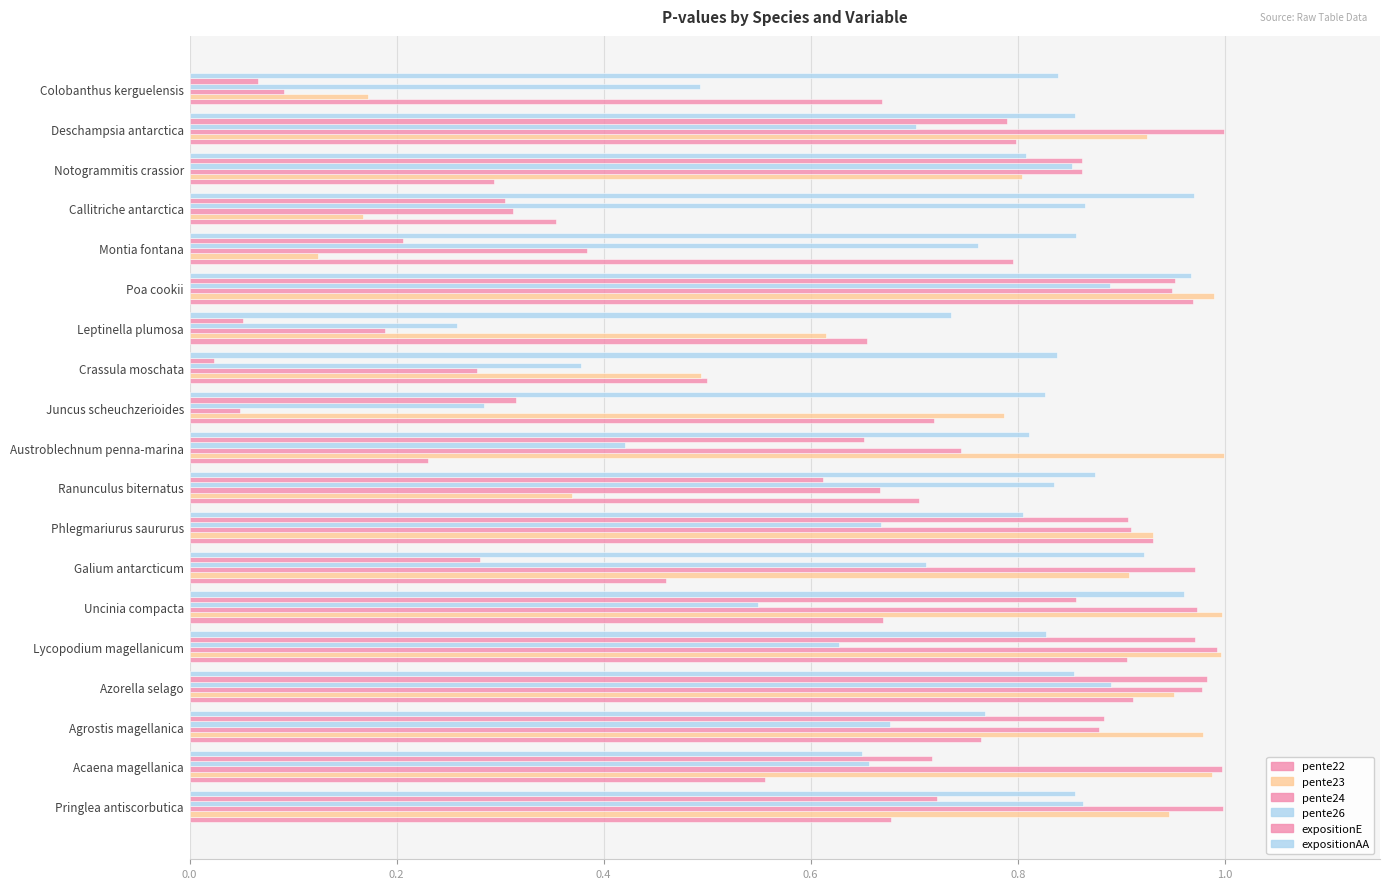

Count the number of data series in this chart.

6